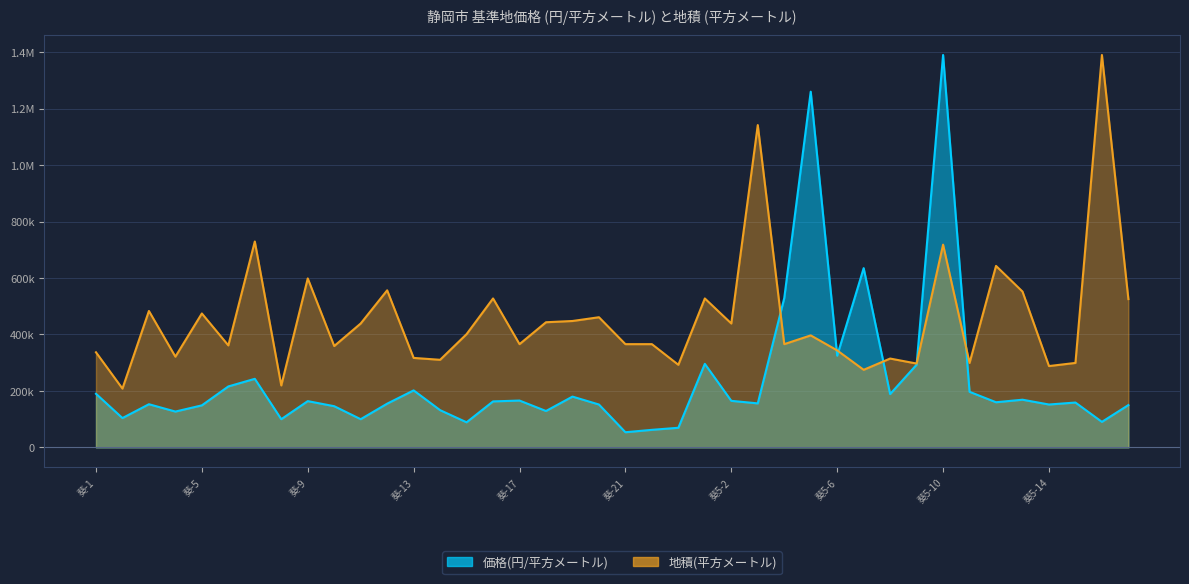

How many data points in 価格(円/平方メートル) are less than 160000?

20